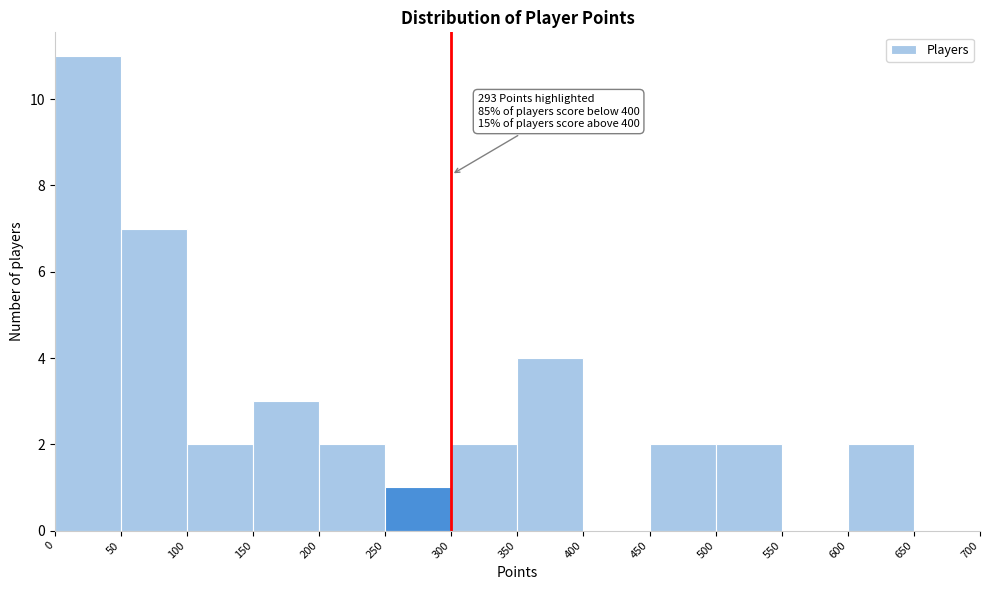

Over which range of the x-axis is the bar tallest?

0 to 50